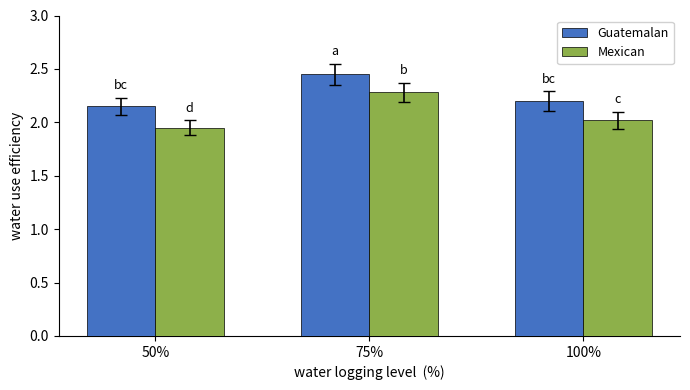

What is the sum of the Guatemalan values at 75% and 50%?

4.6